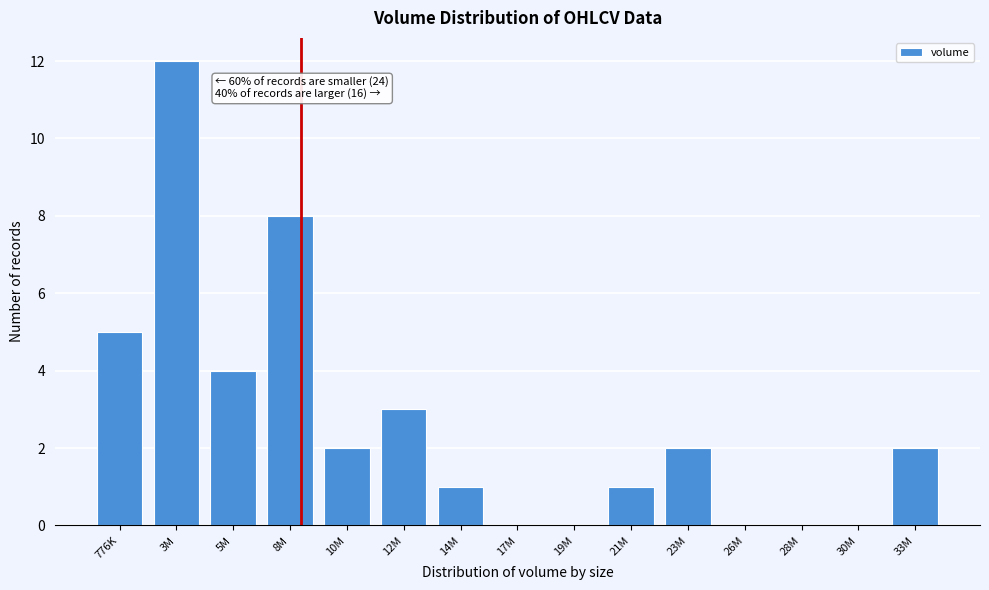

Reading right to left, what are all the values shown in this chart?

33M=2	30M=0	28M=0	26M=0	23M=2	21M=1	19M=0	17M=0	14M=1	12M=3	10M=2	8M=8	5M=4	3M=12	776K=5